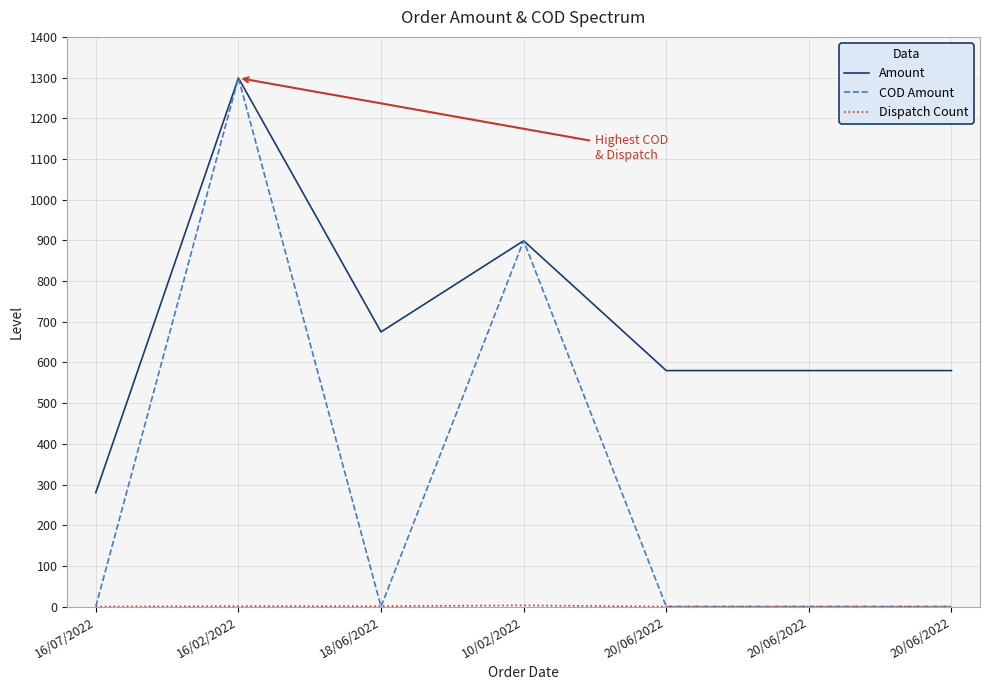

Does the chart have visible grid lines?

Yes